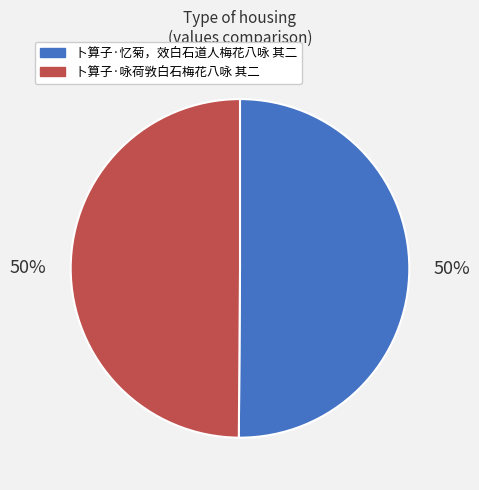

Is it true that 卜算子·忆菊，效白石道人梅花八咏 其二 is 41% of the pie?

False